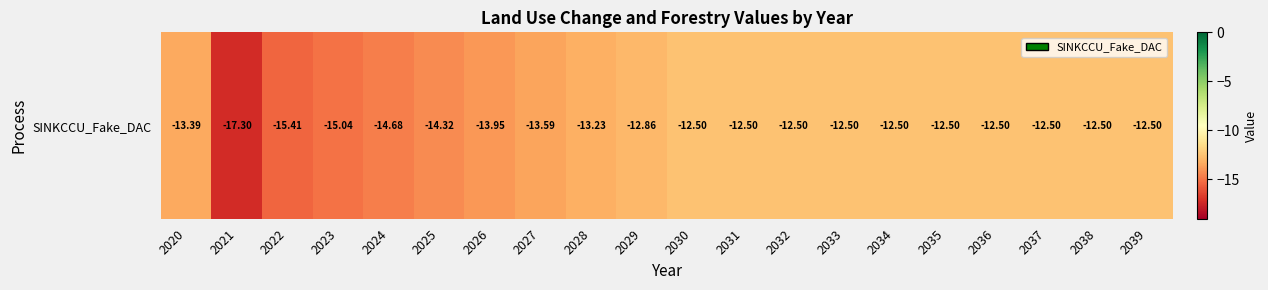

What is the sum of all values?

-268.8